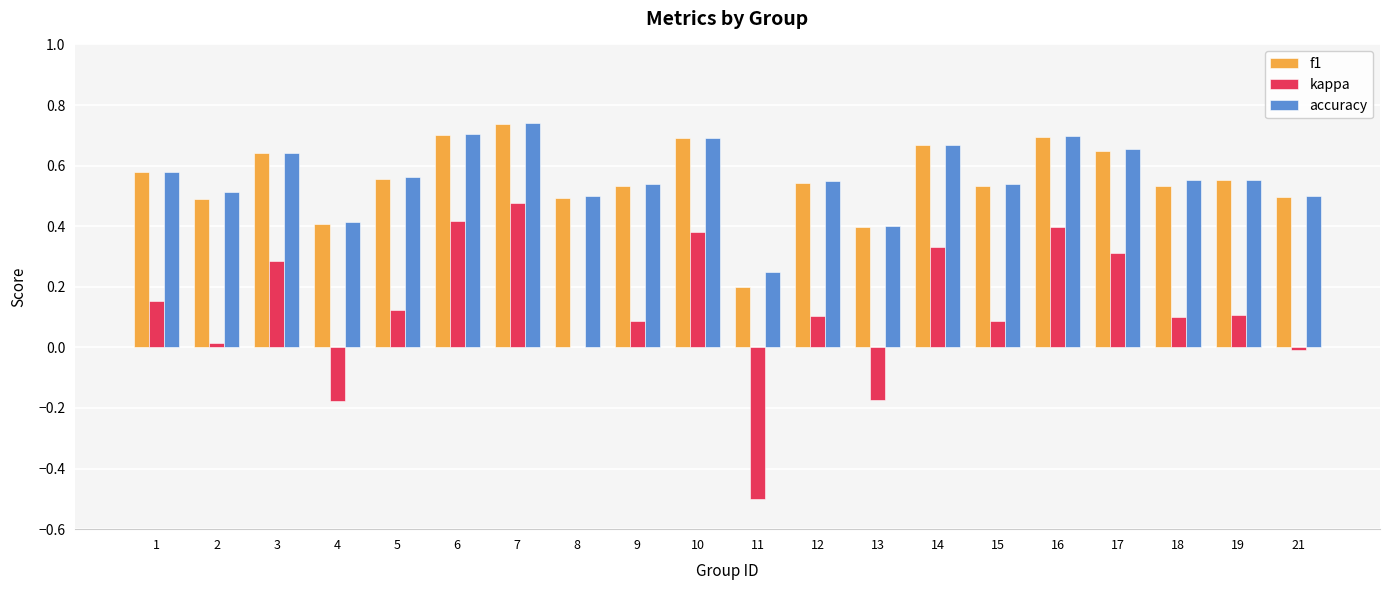

True or false: f1 has a value of 0.4 at 4.

True